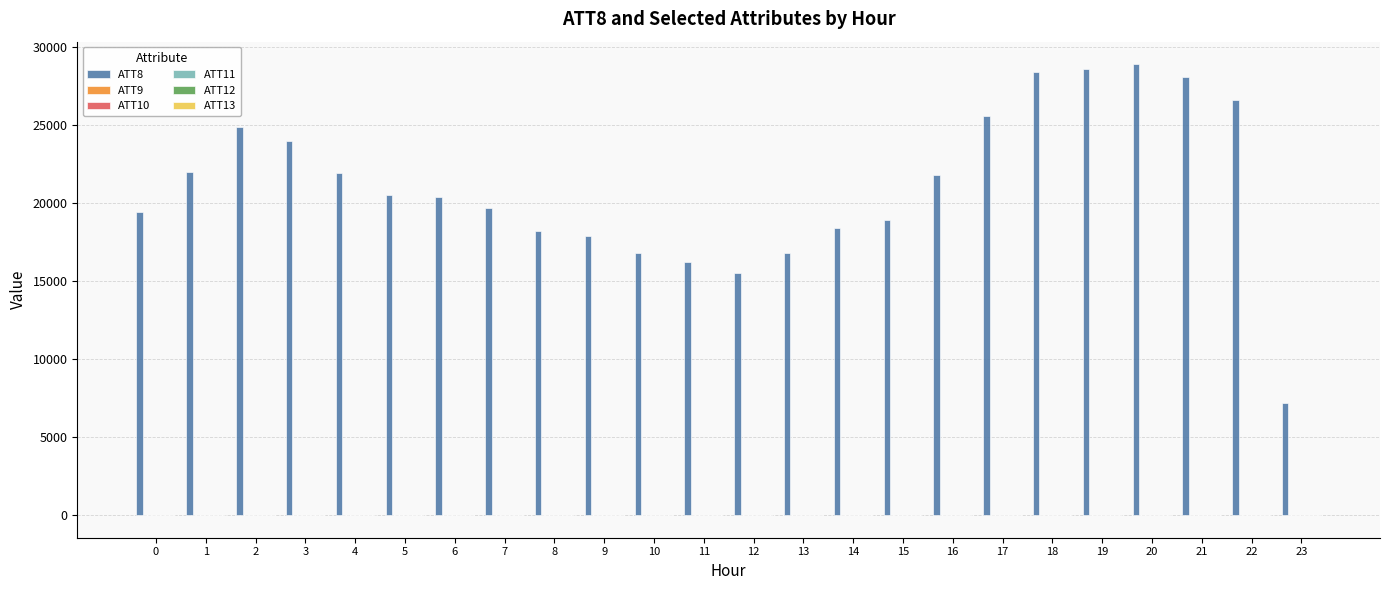

What is the maximum value shown in the chart?

28900.0